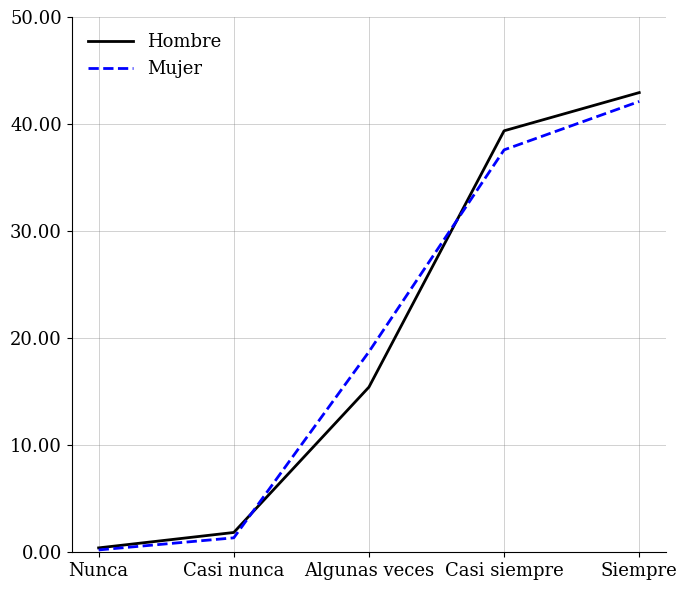

What position from the left is Siempre?

5